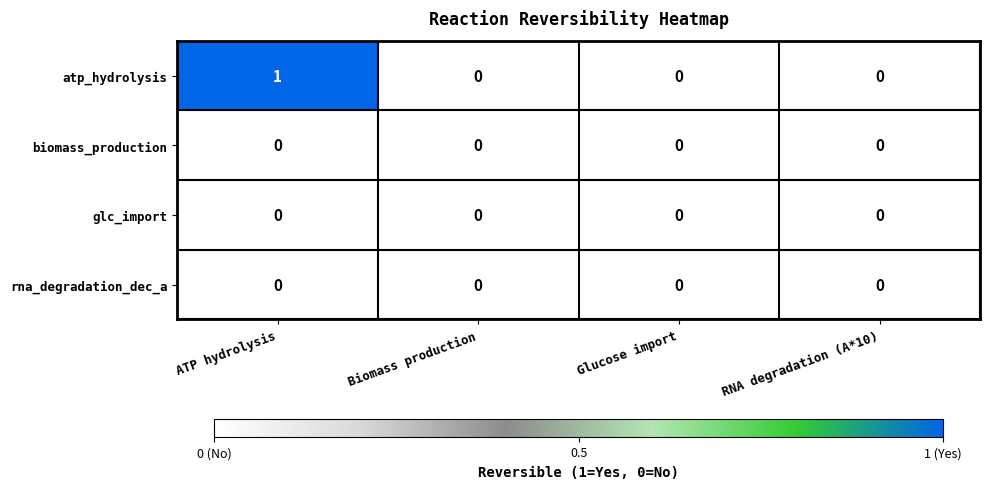

Count the number of categories in the chart.

4